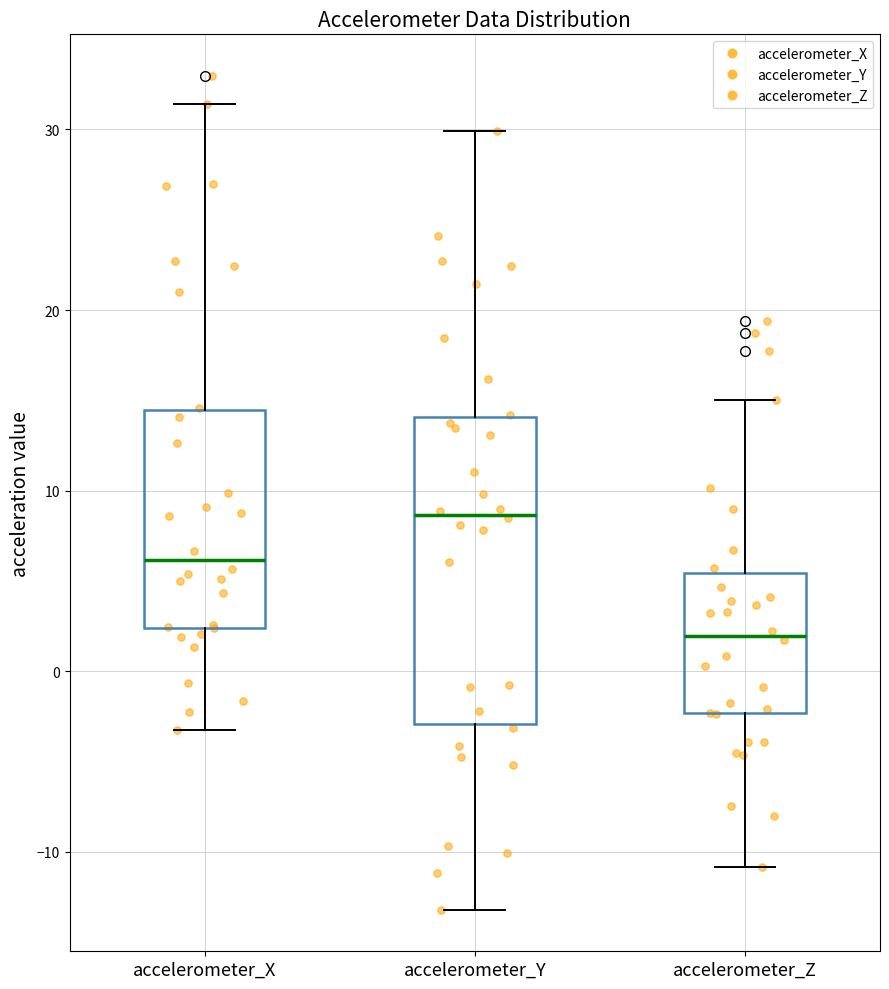

Reading left to right, transcribe this box plot: for each box, give where its median line is, the range the box spans, and where its two whiskers end, as read against the y-axis. The values are not printed on the chart, so give them approximately, as read against the axis.

accelerometer_X: median 6, box 2 to 14, whiskers -3 to 31
accelerometer_Y: median 9, box -3 to 14, whiskers -13 to 30
accelerometer_Z: median 2, box -2 to 5, whiskers -11 to 15